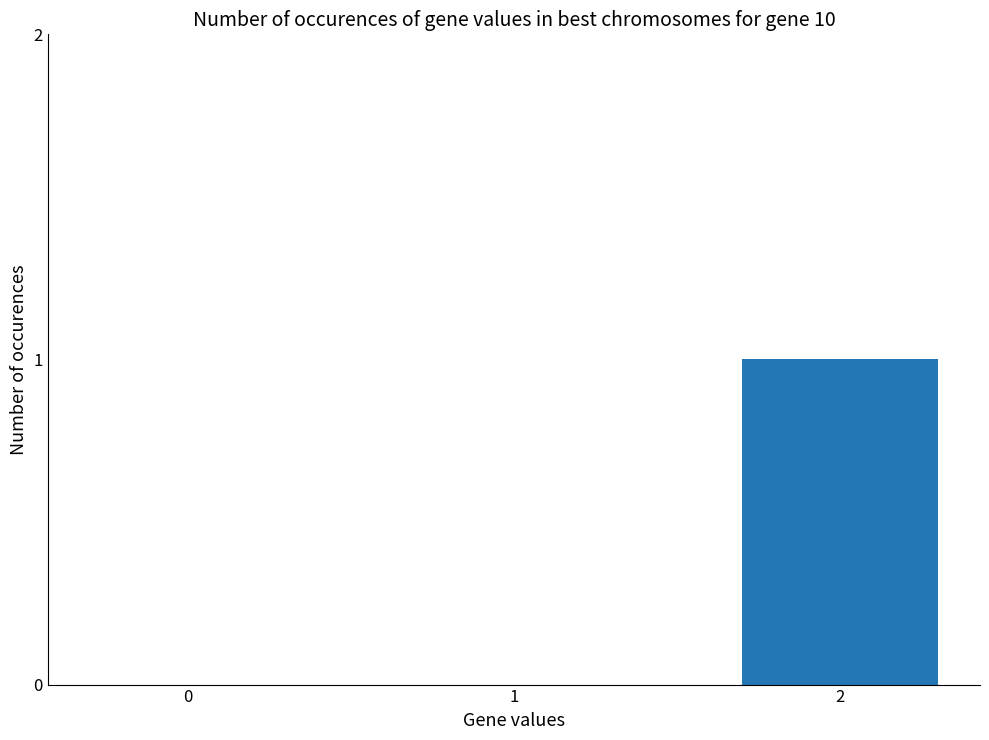

True or false: the data shows 1 at 2.

True